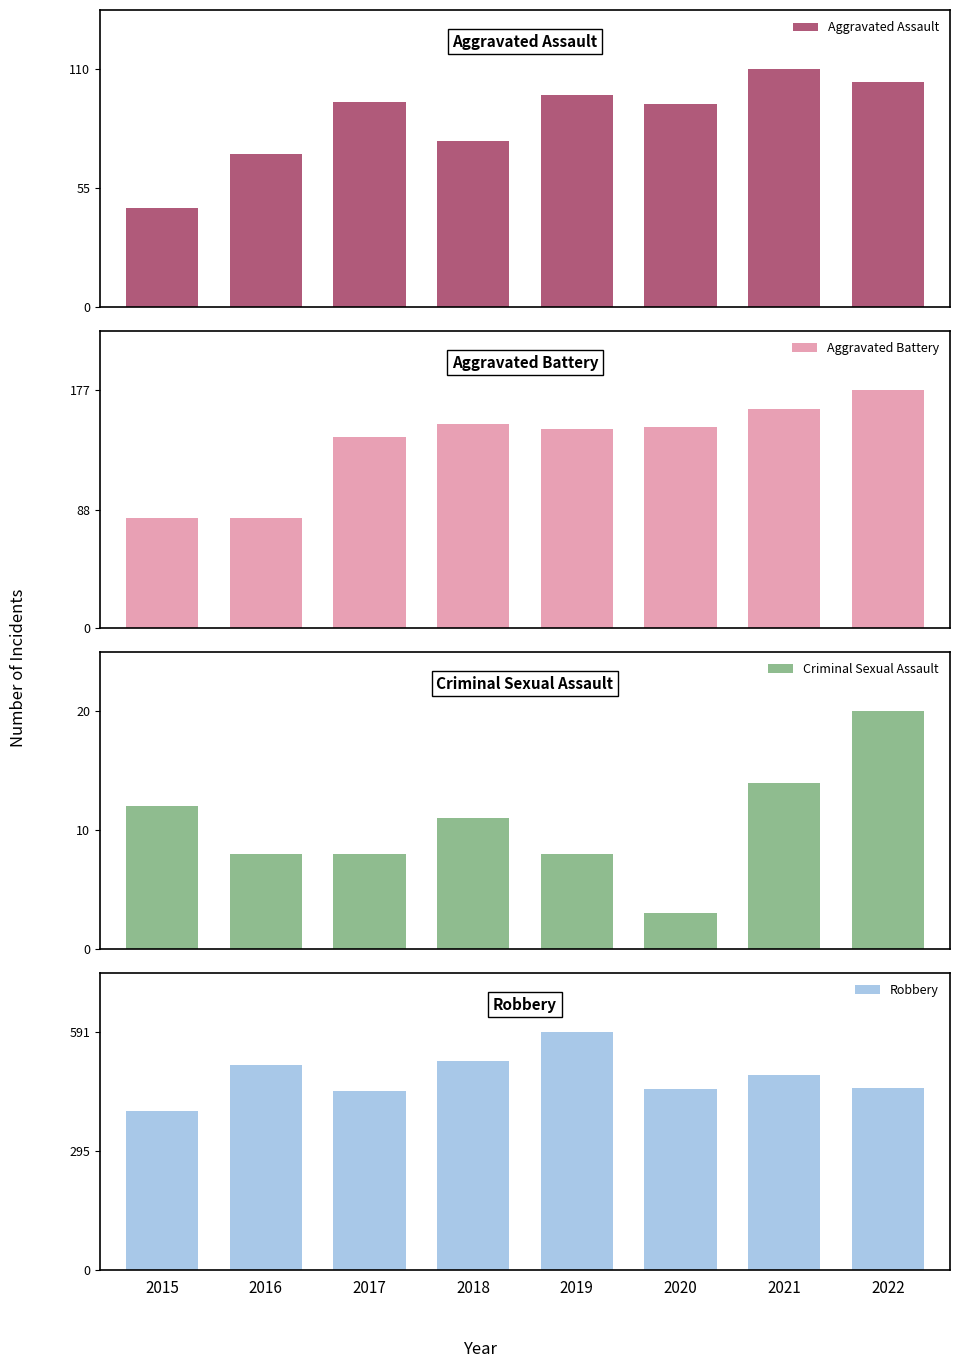

Between 2015 and 2022, which series saw the biggest shift?

Aggravated Battery